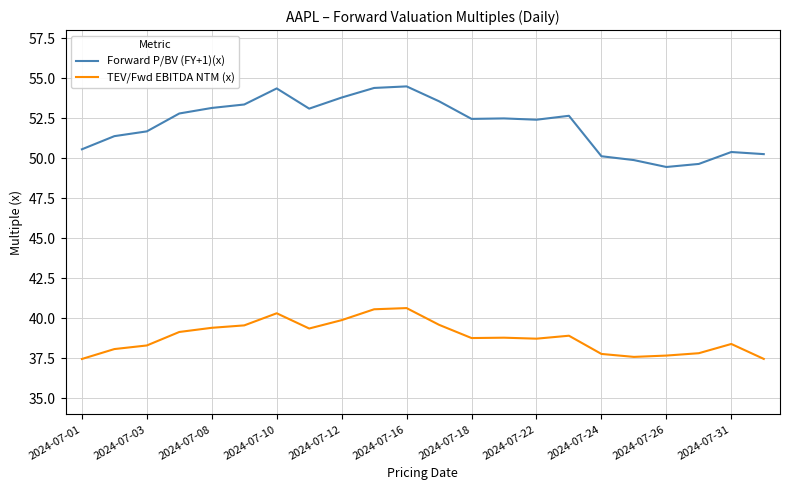

At how many categories does at least one series exceed 43?

22